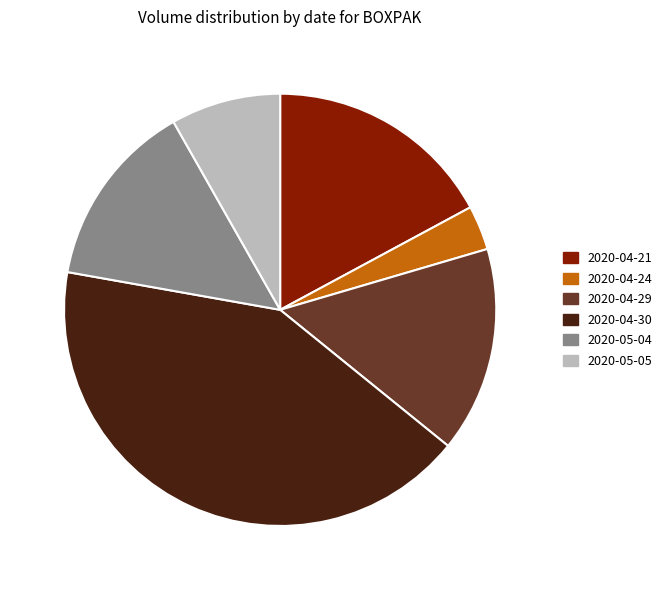

Between 2020-04-30 and 2020-04-21, which is larger?

2020-04-30